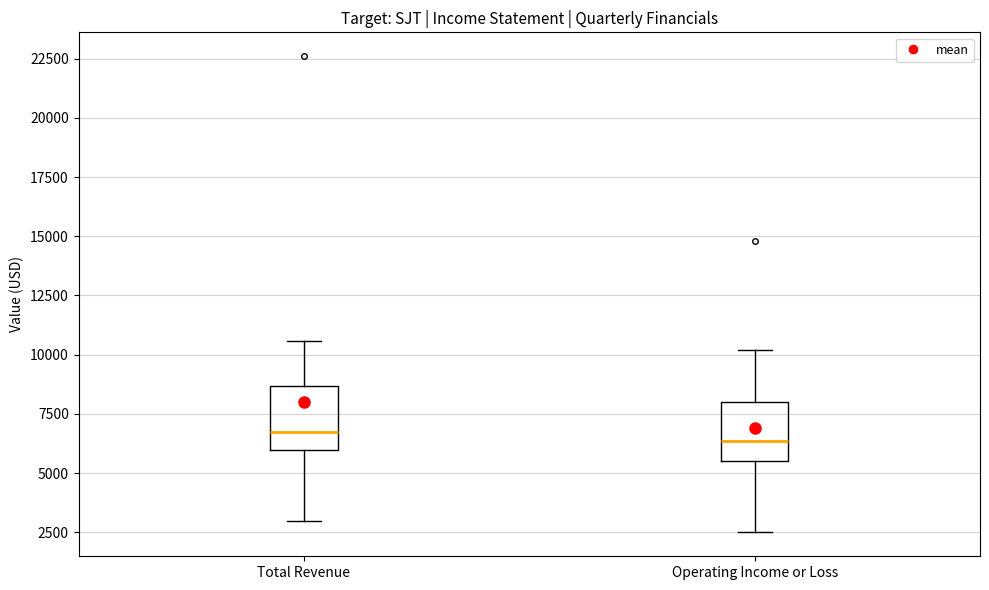

Reading left to right, read every box against the y-axis: the position of its median line, the range the box covers, and the ends of its whiskers. The values are not printed on the chart, so give them approximately, as read against the axis.

Total Revenue: median 7000, box 6000 to 8500, whiskers 3000 to 10500
Operating Income or Loss: median 6500, box 5500 to 8000, whiskers 2500 to 10000